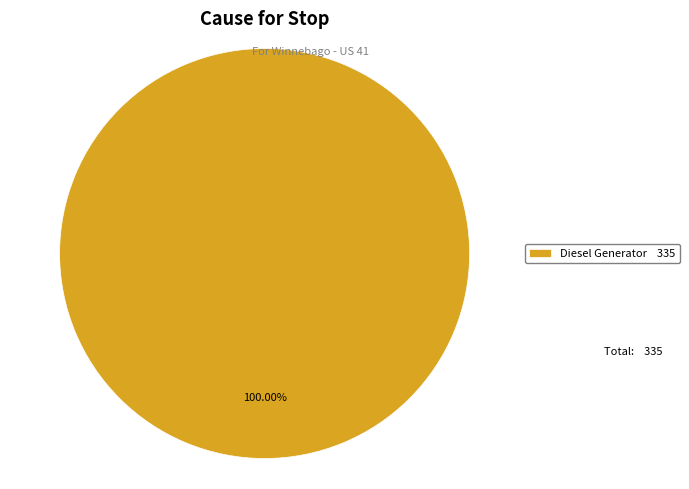

Does Diesel Generator 335 represent more than half of the total?

Yes